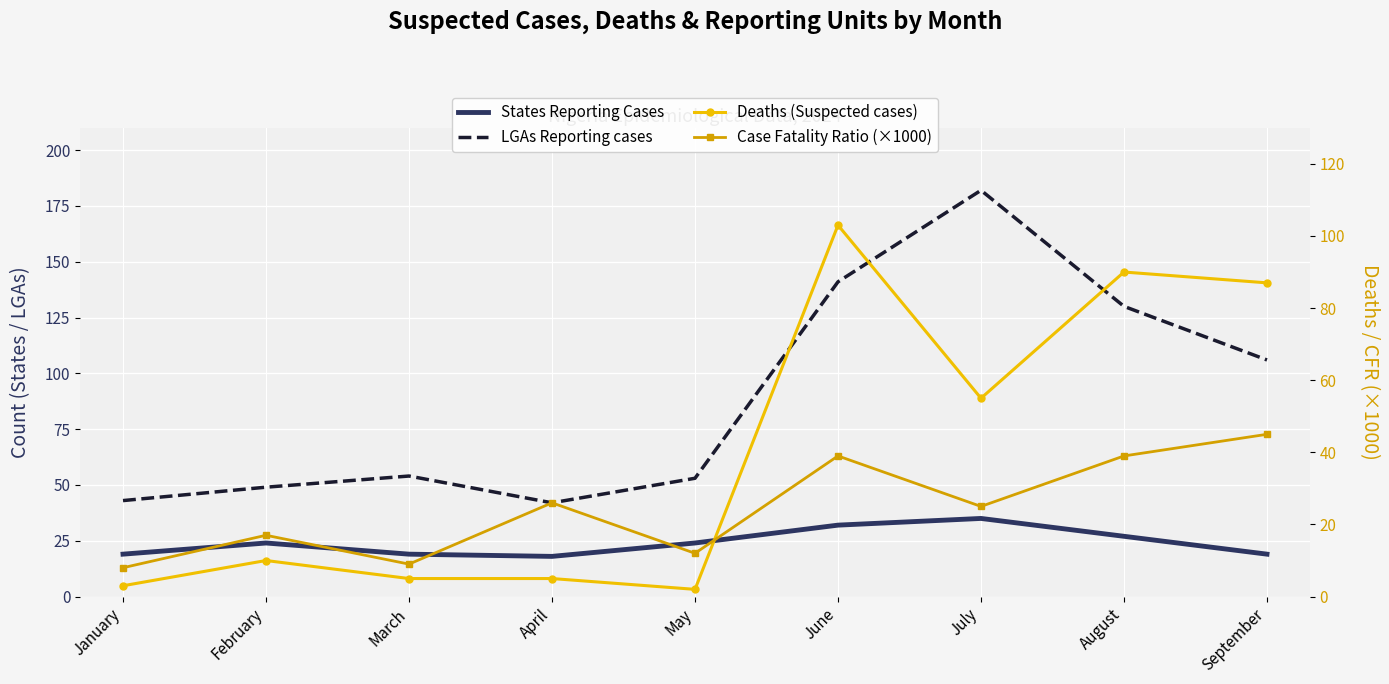

True or false: Case Fatality Ratio (×1000) and States Reporting Cases cross at least once.

True